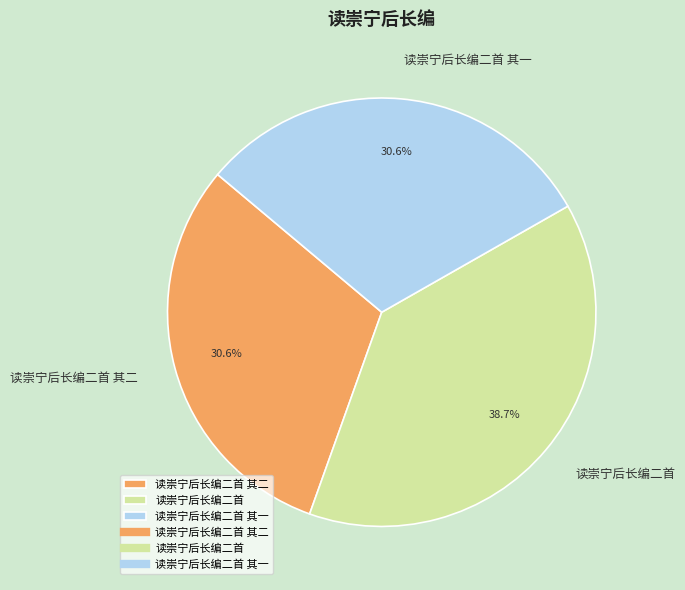

True or false: 读崇宁后长编二首 其一 accounts for 31% of the total.

True